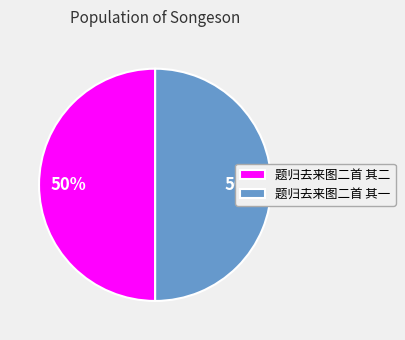

To the nearest percent, what is the average slice percentage?

50%